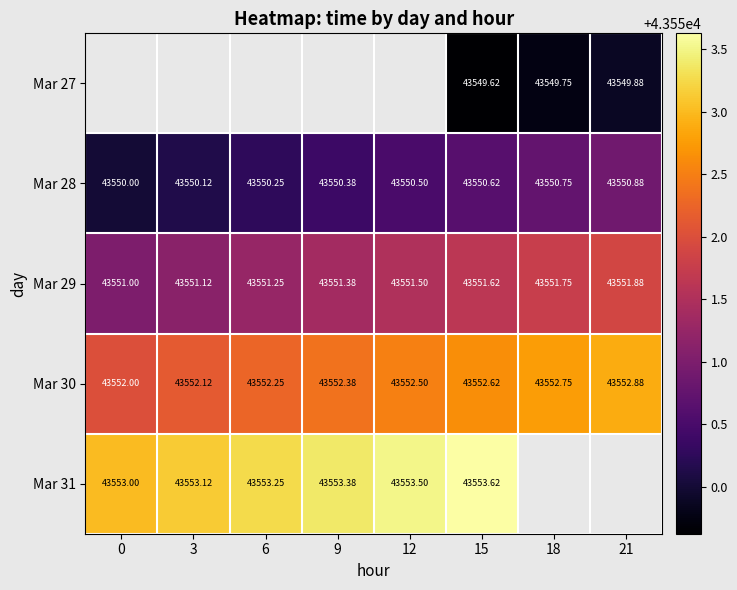

The Mar 30 series shows 74982.8 at 3. True or false?

False